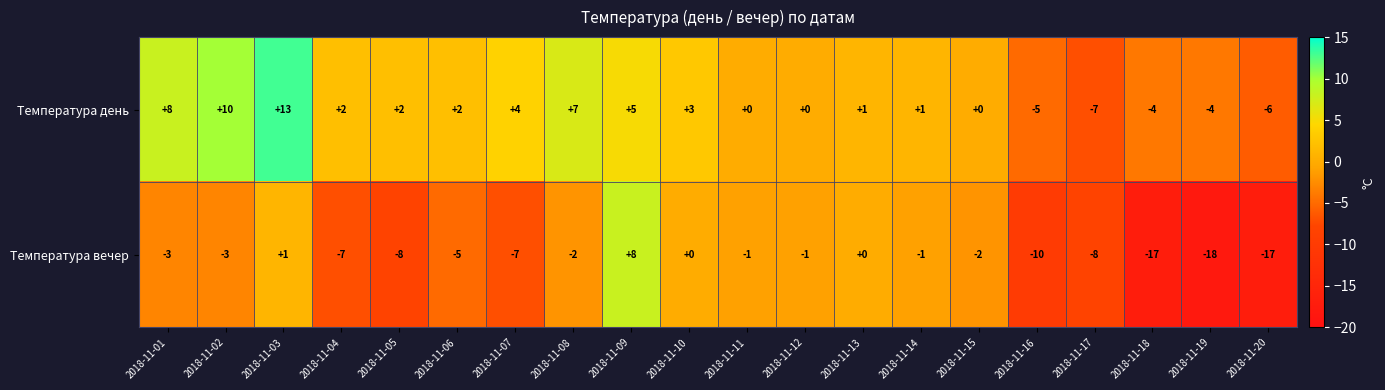

How many negative values does the Температура день series have?

5